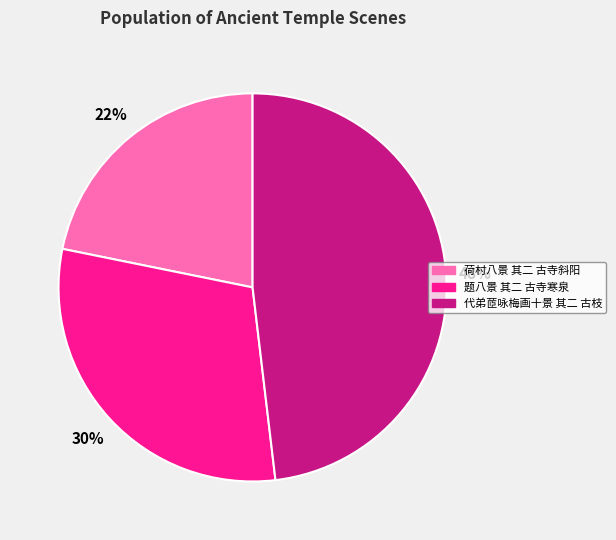

To the nearest percent, what portion does 代弟茝咏梅画十景 其二 古枝 represent?

48%